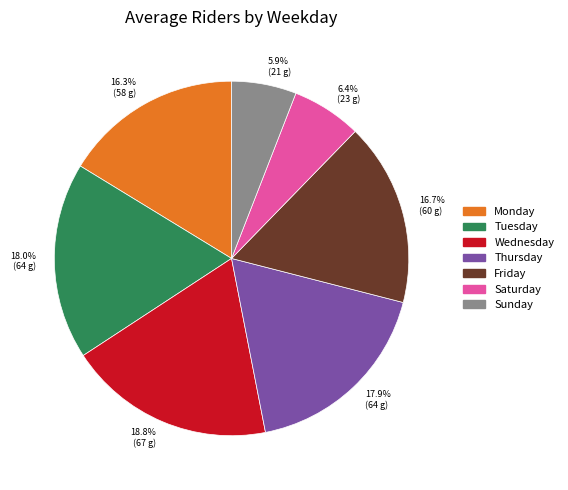

Is Saturday the majority of the pie?

No